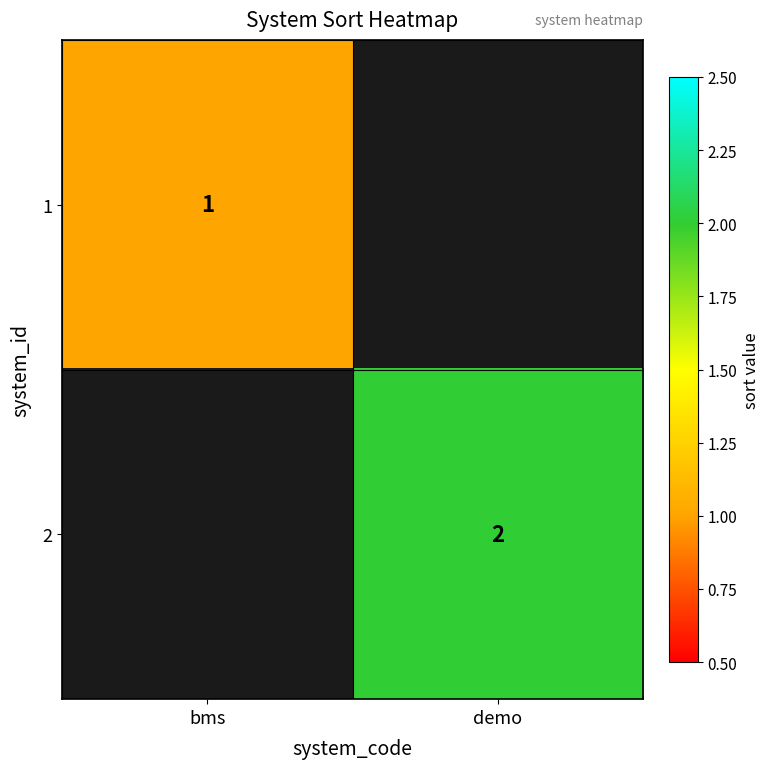

Is it true that 2 equals 2 at demo?

True